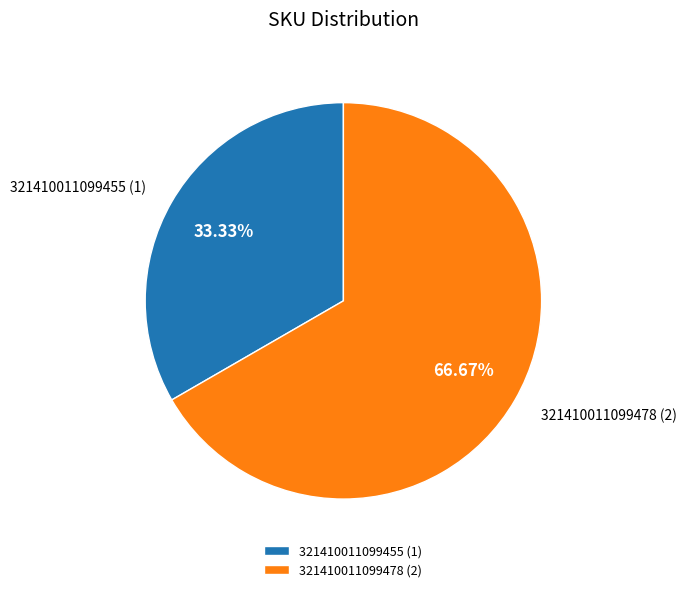

Is it true that 321410011099455 is 33% of the pie?

True